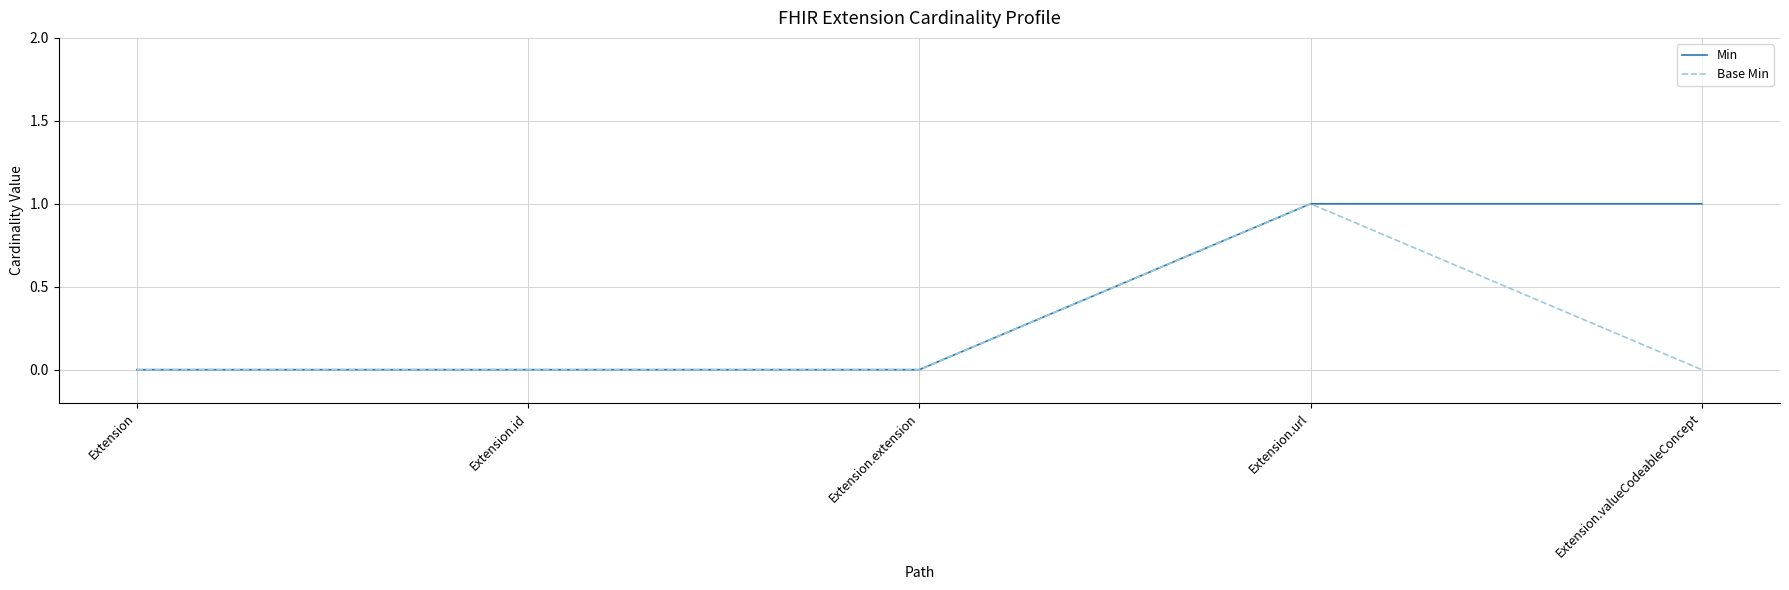

List the series in order of their overall mean, lowest first.

Base Min, Min